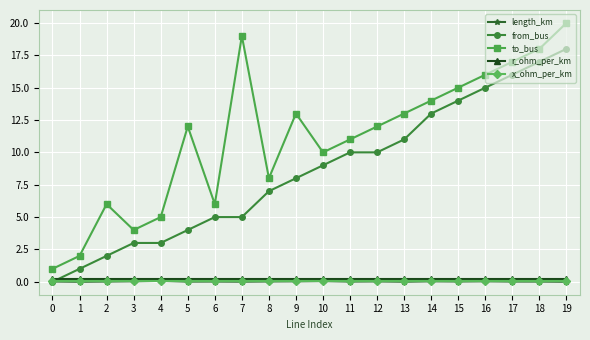

How many lines are shown in the chart?

5